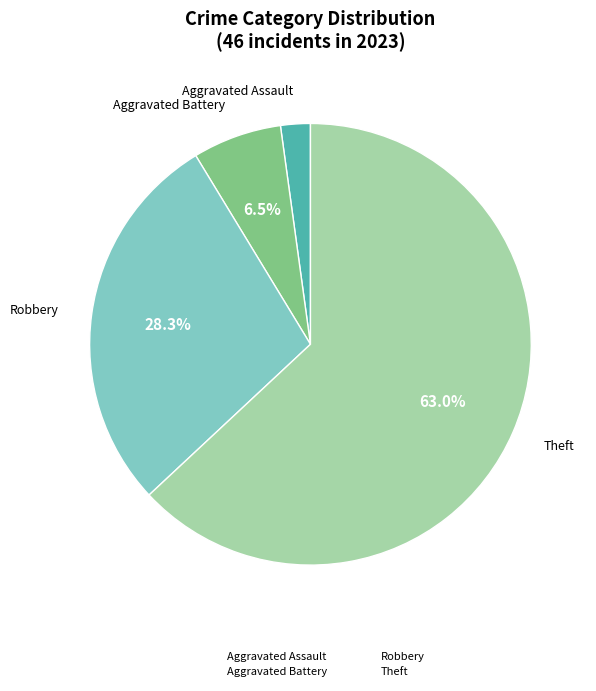

The Aggravated Assault slice represents 2% of the pie. True or false?

True